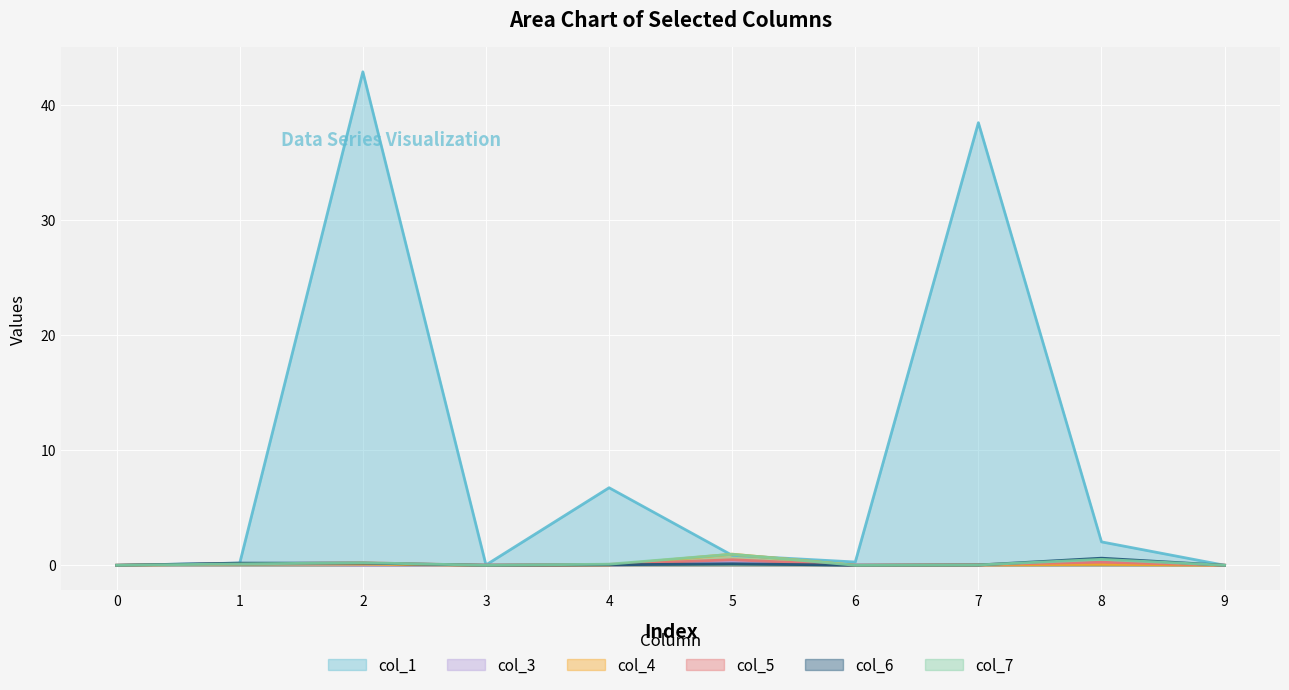

What is the total value across all series at 8?

3.8